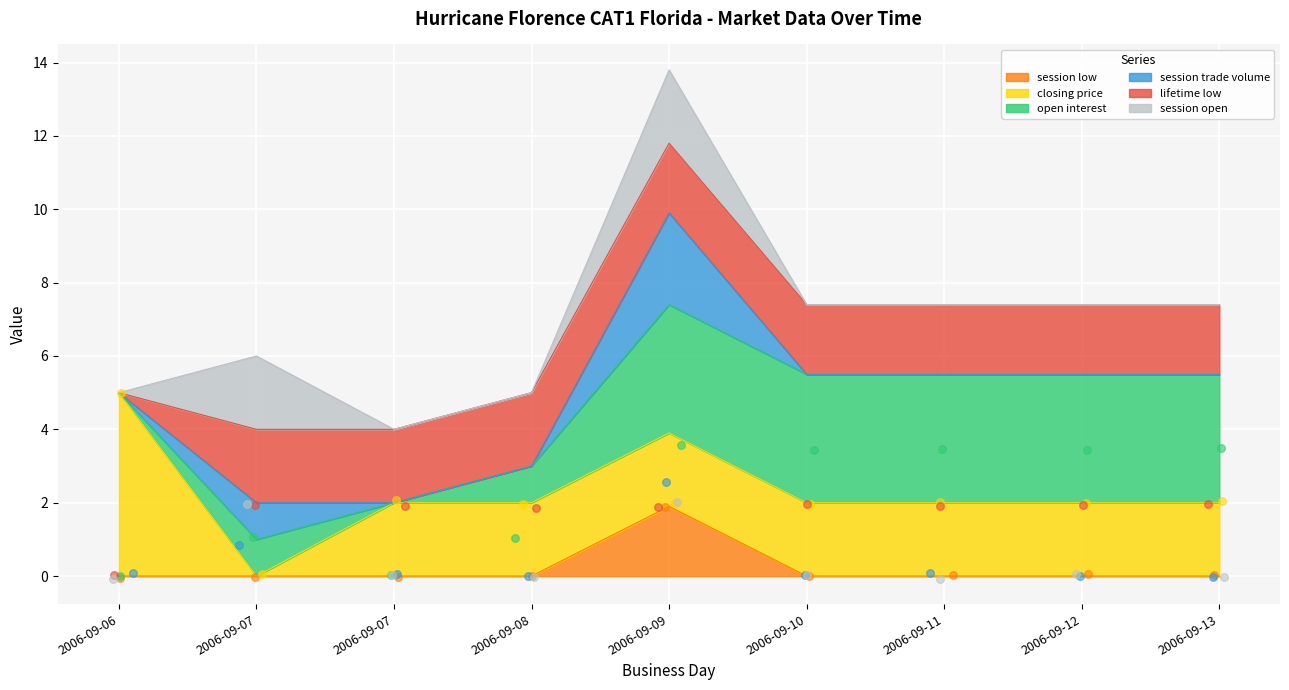

Which series has the largest total across all categories?

open interest